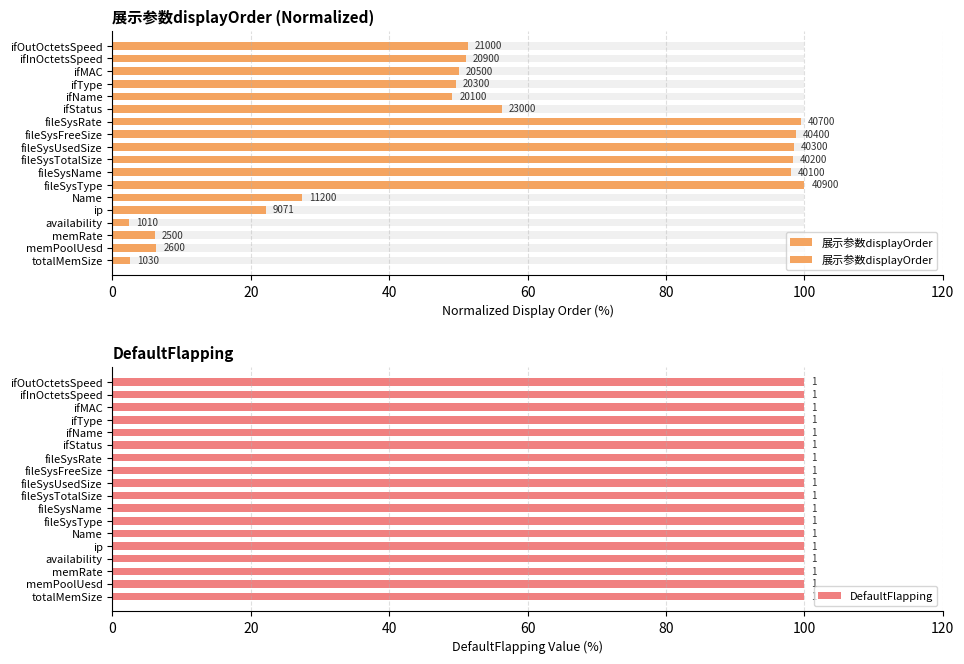

Which series has the widest spread of values?

展示参数displayOrder